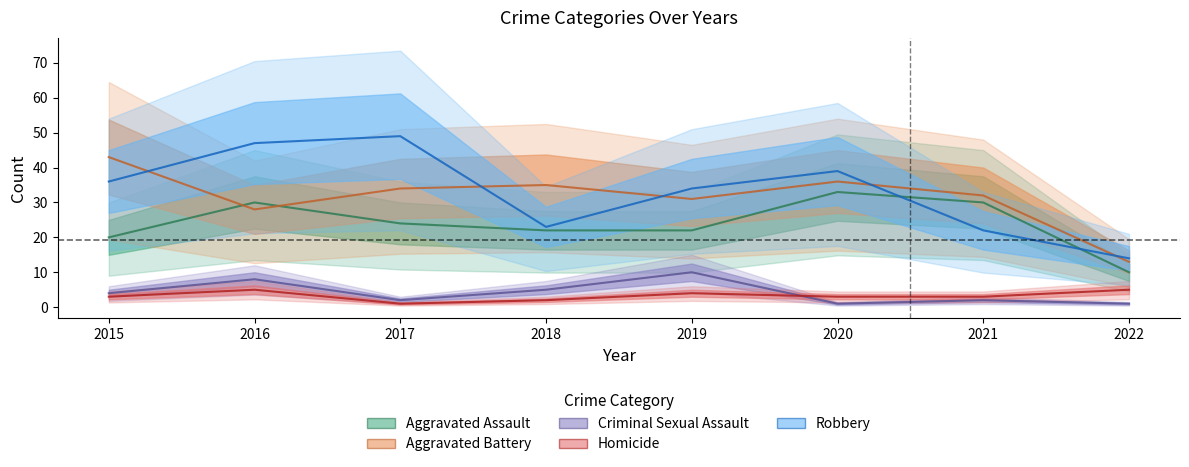

At which category is the sum across all series the highest?

2016